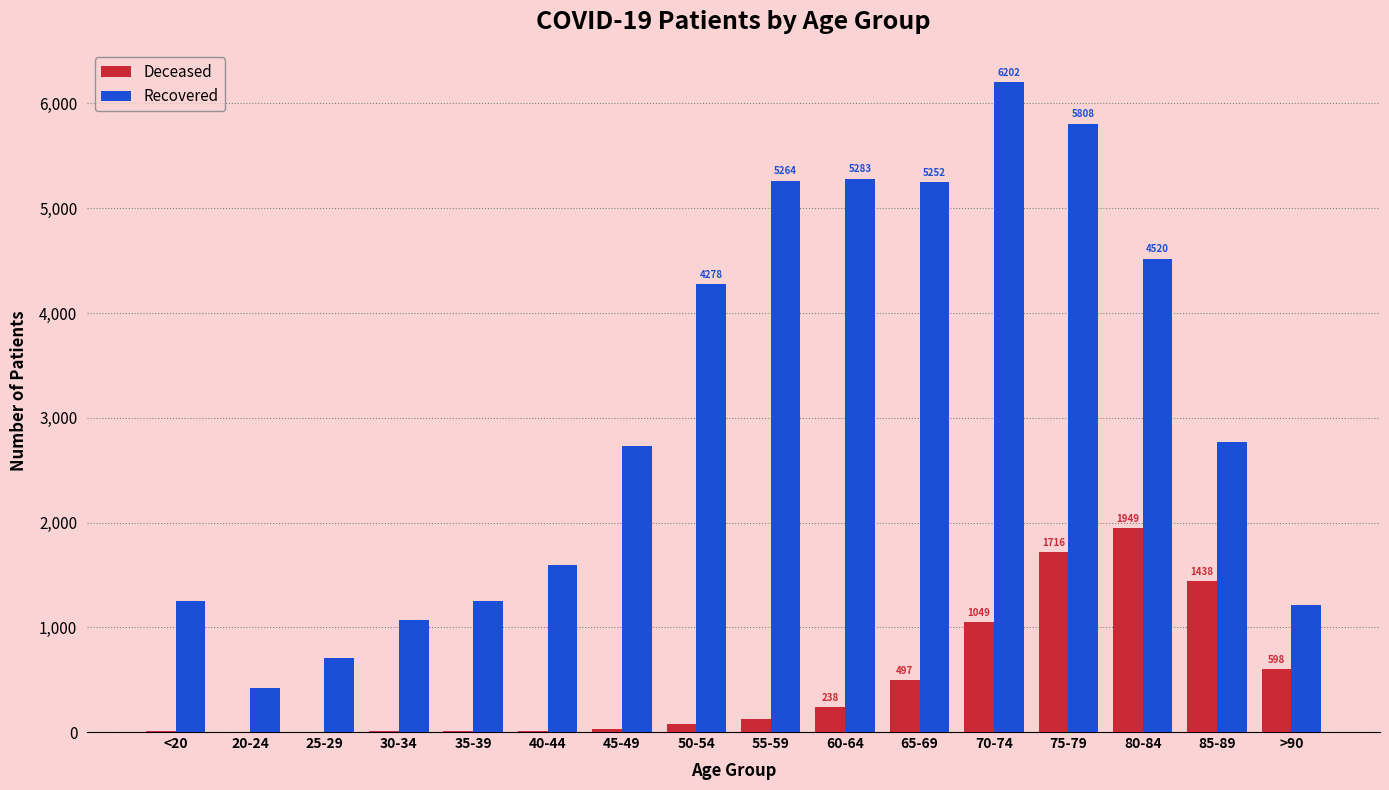

What is the spread (max minus min) of values at 25-29?

708